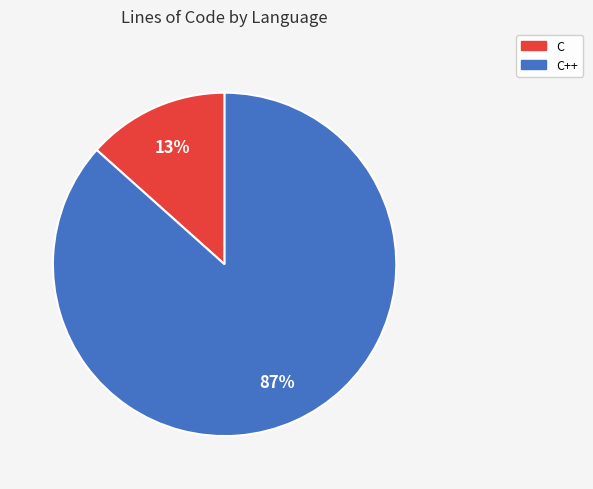

Is there any slice that represents more than half of the pie?

Yes